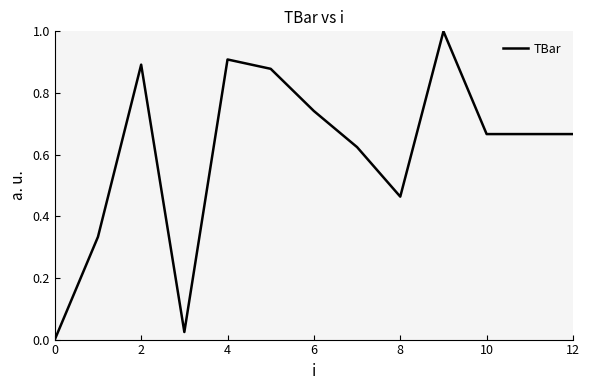

At which category does the data reach its first local peak?

2